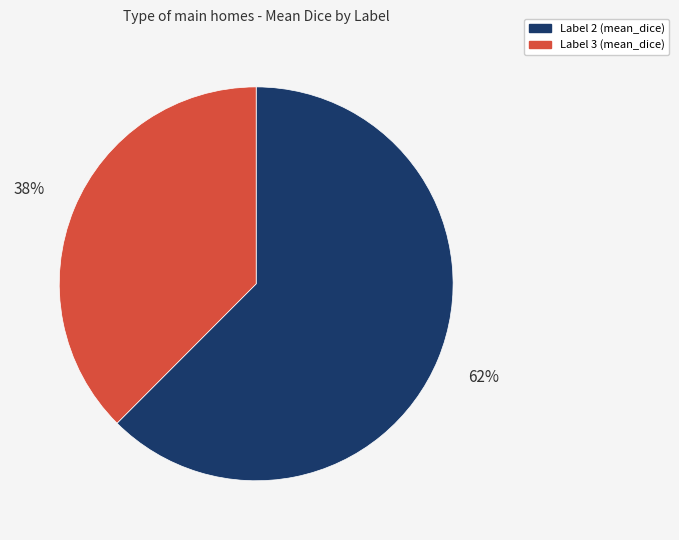

How many segments does this pie chart have?

2